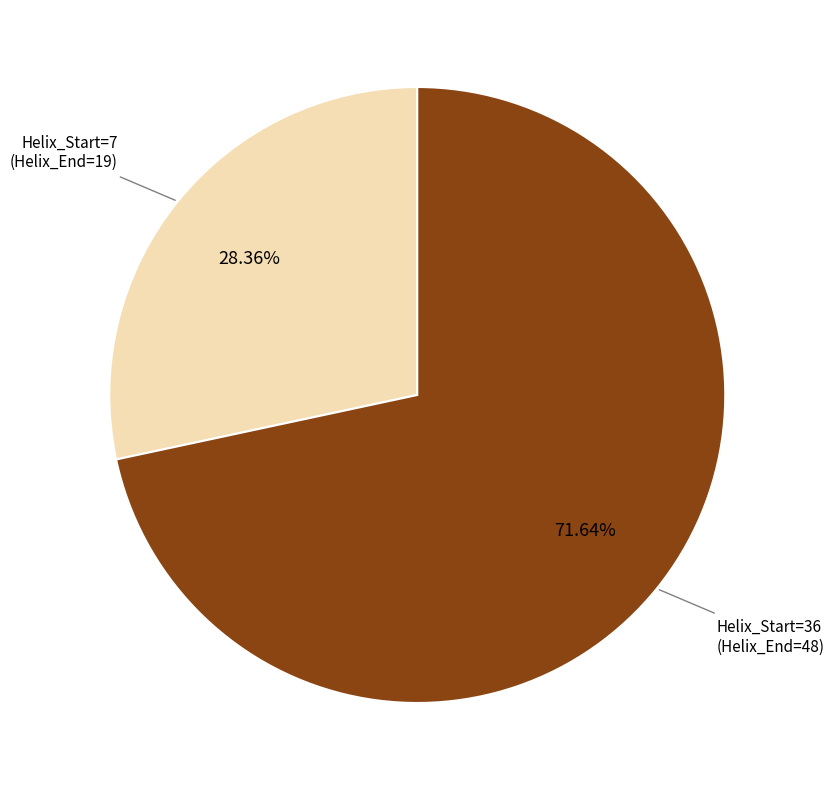

Does any single category account for the majority?

Yes